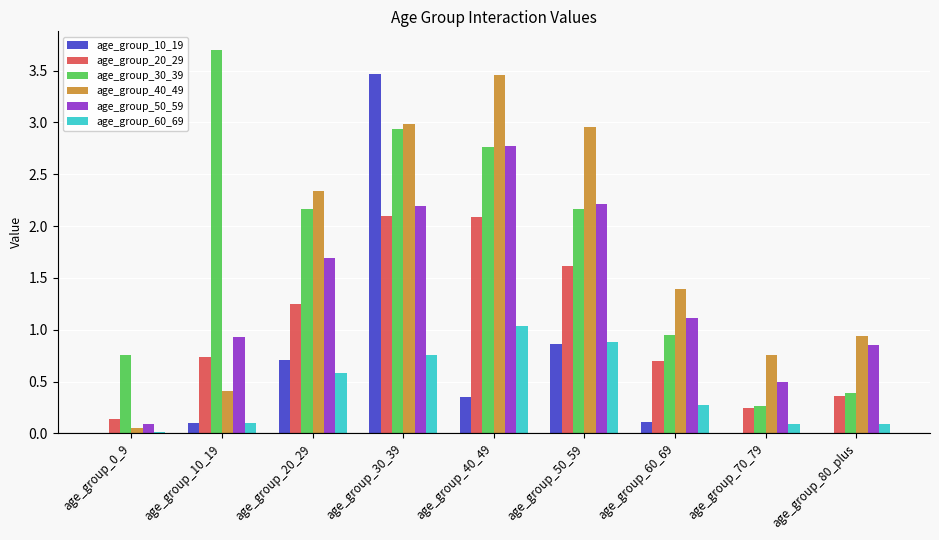

Does the chart contain stacked bars?

No